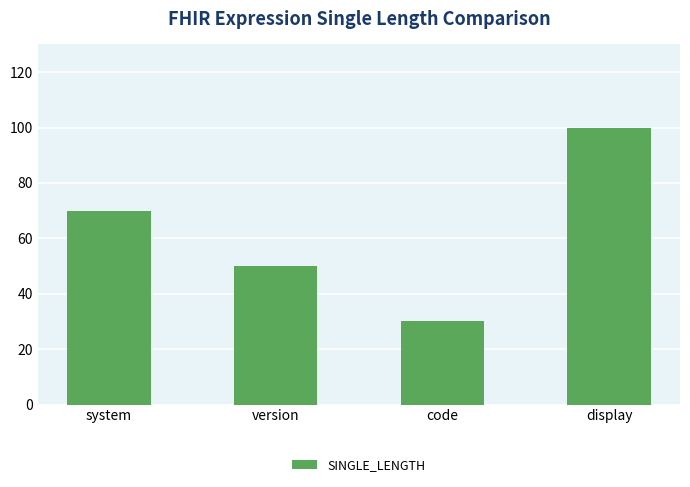

List the labels in order of value, largest first.

display, system, version, code